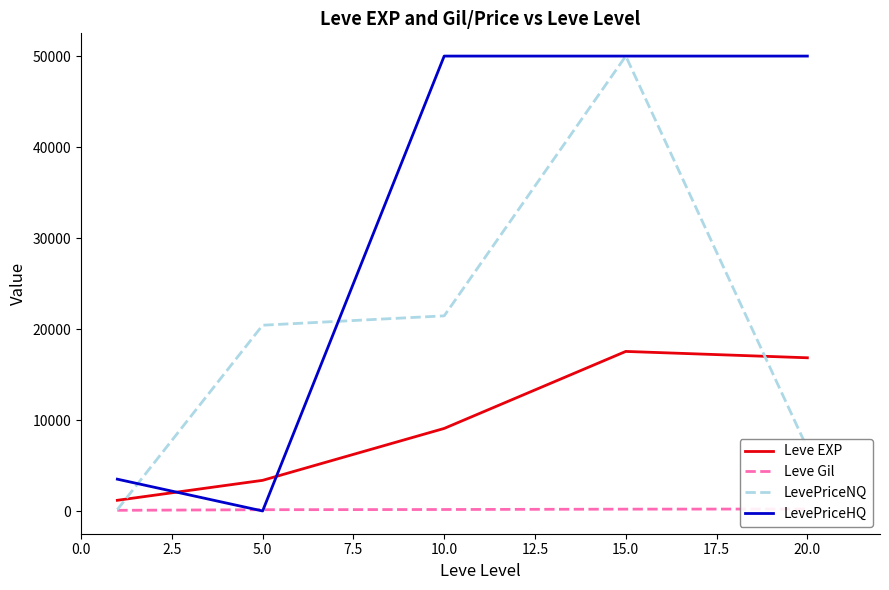

Is the value of Leve EXP at 10.0 greater than the value of LevePriceNQ at 10.0?

No